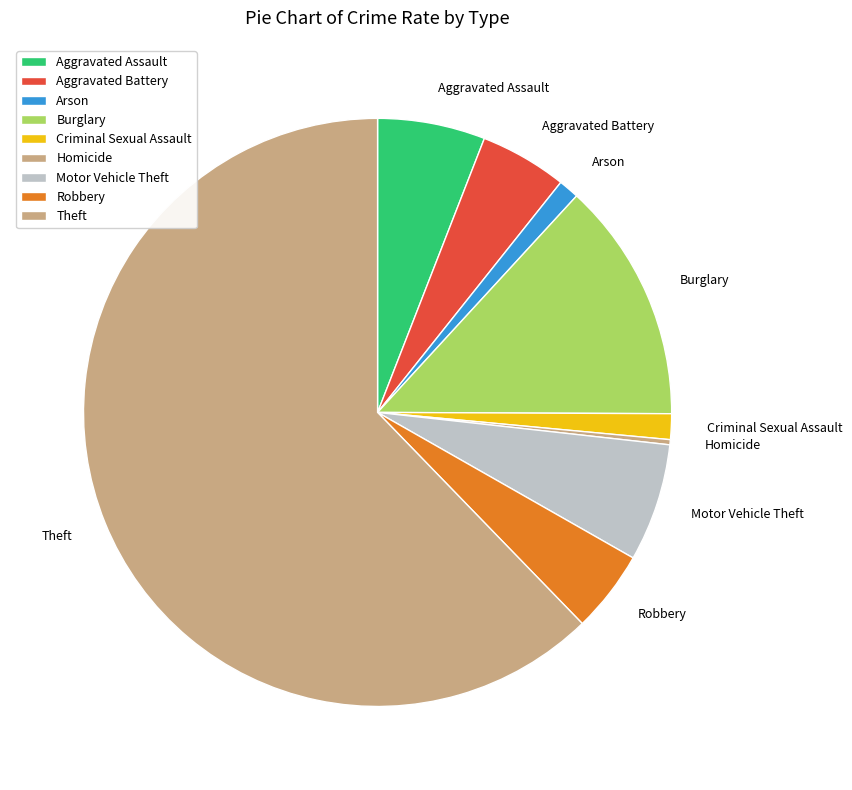

How many slices are in this pie chart?

9